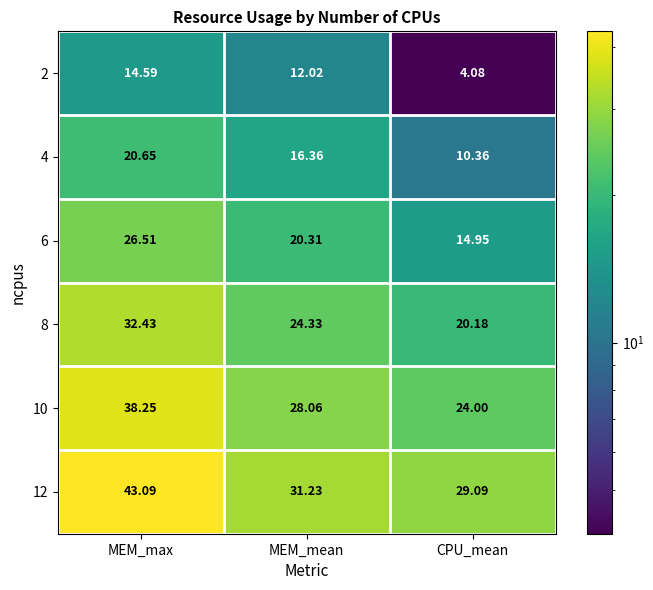

Count the number of data series in this chart.

6